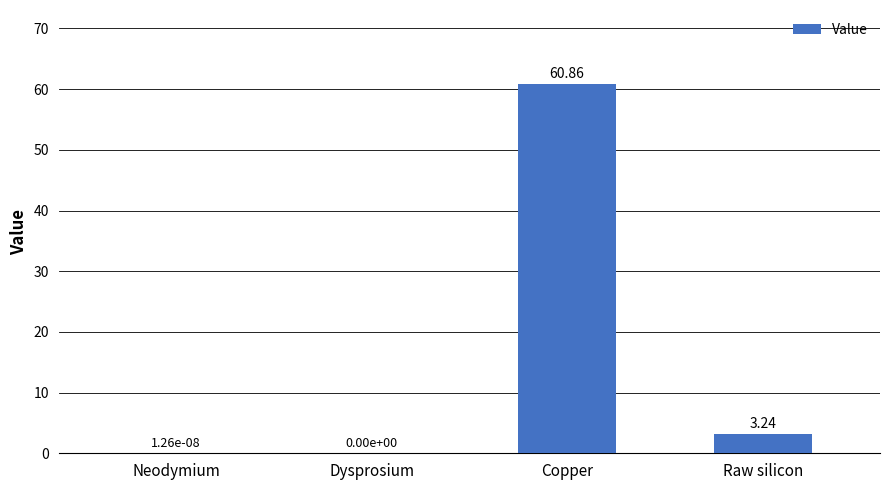

Where does the data first go above 3?

Copper